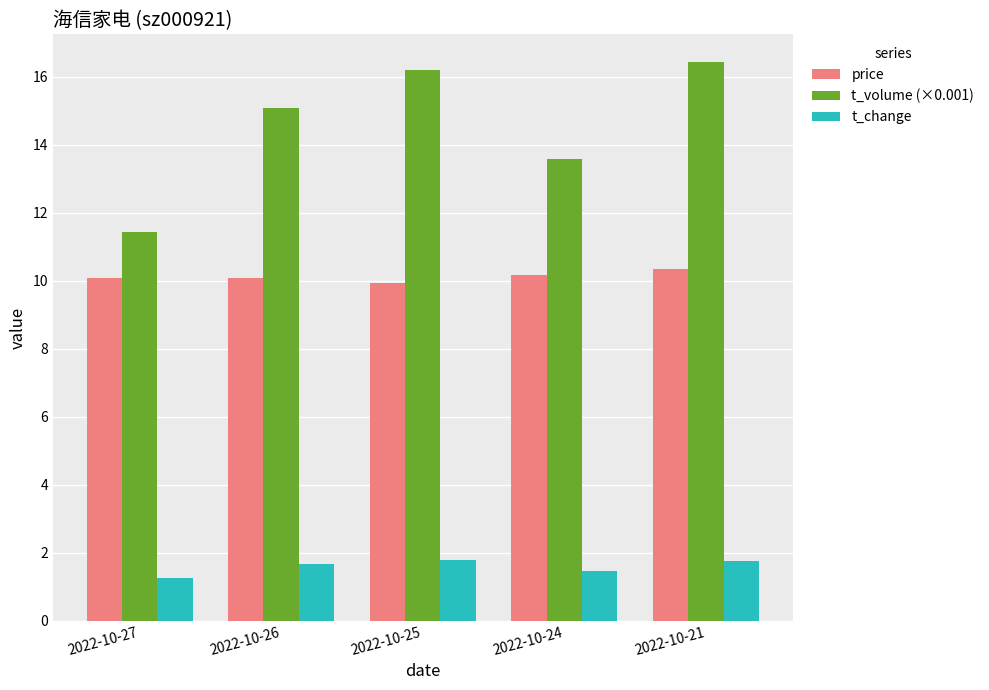

What is the greatest value displayed?

16.4